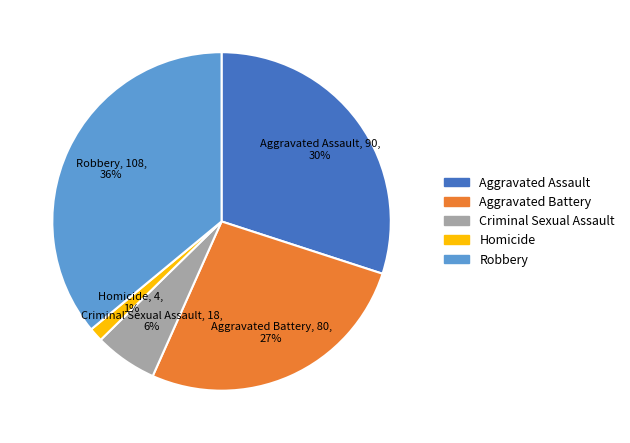

To the nearest percent, what is the difference between the Criminal Sexual Assault and Robbery slice percentages?

30%